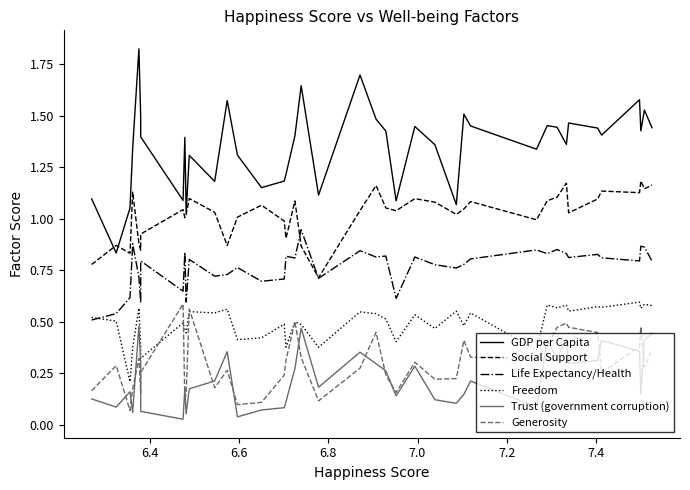

What is the average value of the Life Expectancy/Health series?

0.8